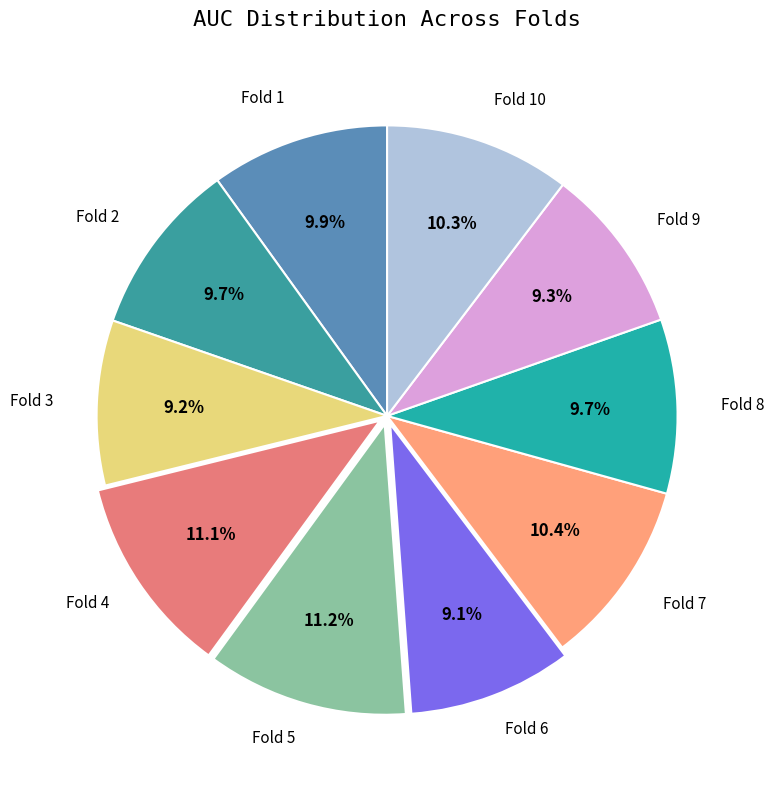

What is the largest slice in the pie chart?

Fold 5